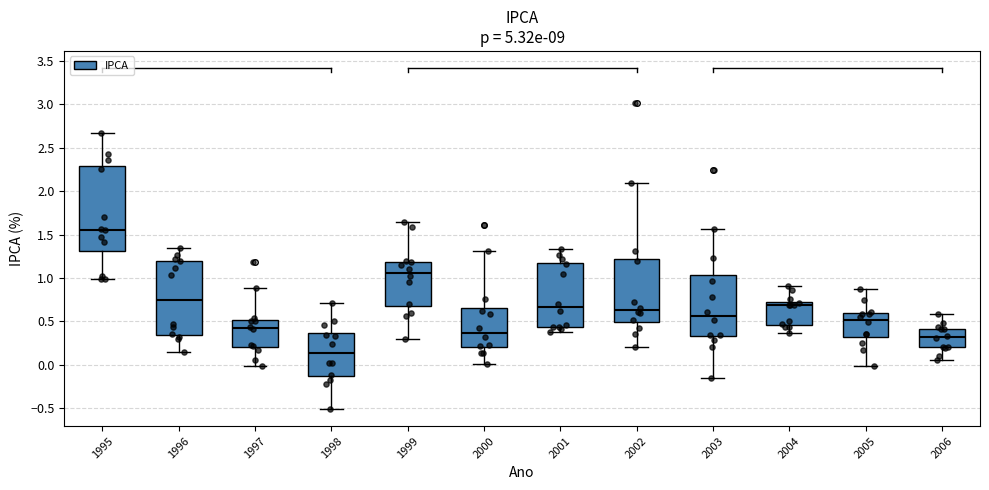

Where does the lower whisker of the box at x = 2000 end on the y-axis? The values are not printed on the chart, so give them approximately, as read against the axis.

0.00